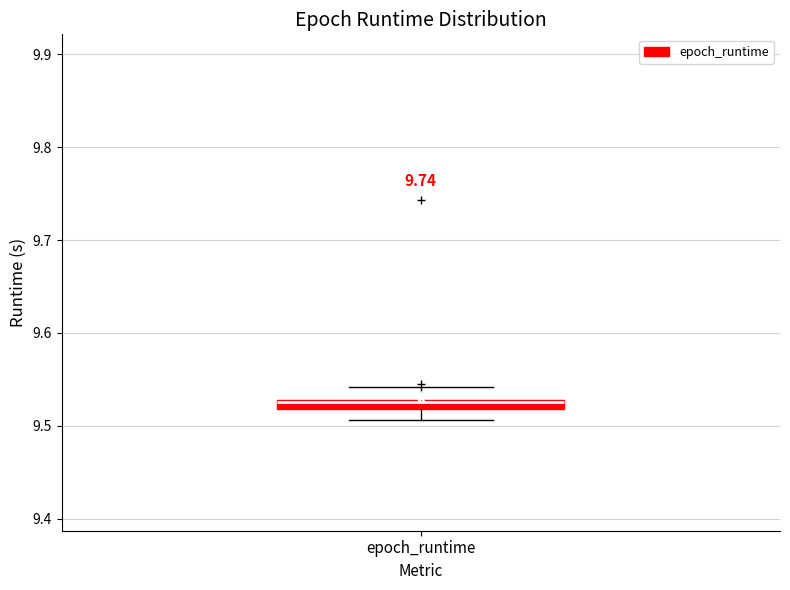

Where is the lower edge of the box for epoch_runtime on the y-axis? The values are not printed on the chart, so give them approximately, as read against the axis.

9.52